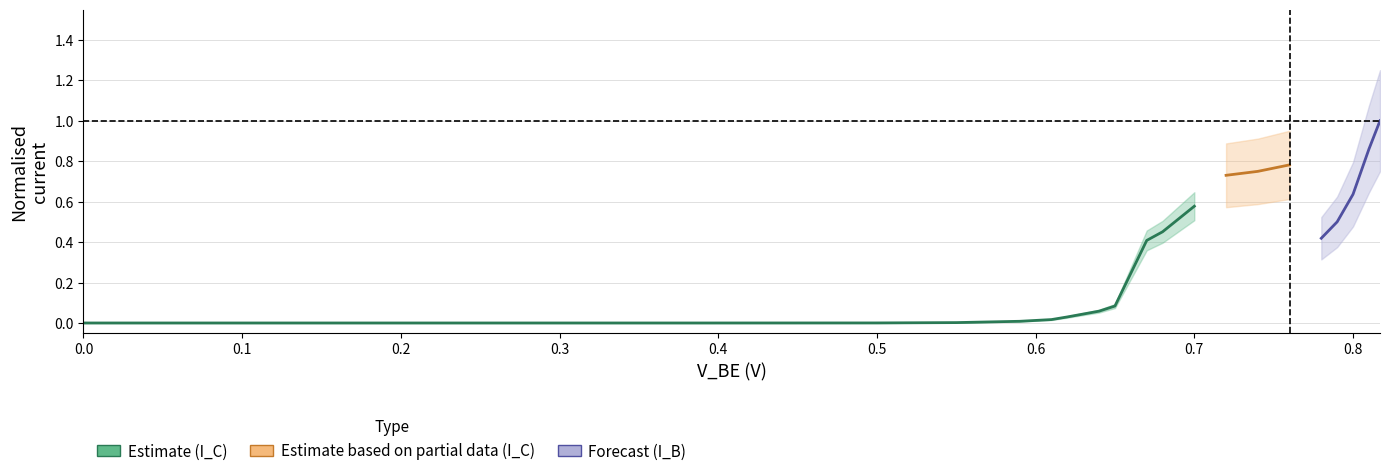

True or false: x and I_B intersect in this chart.

False